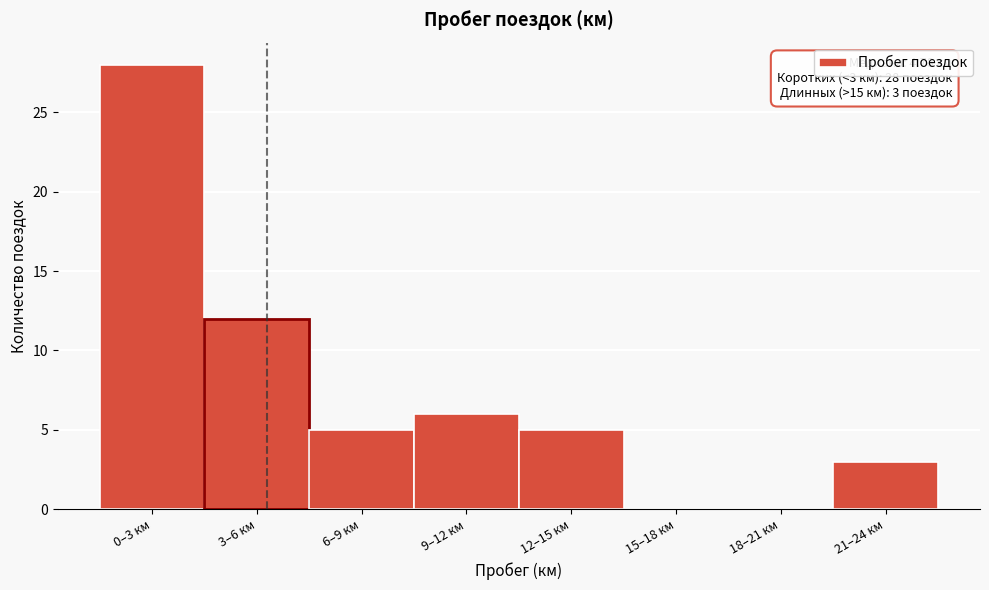

Reading left to right, extract all data points from this chart.

0–3 км=28	3–6 км=12	6–9 км=5	9–12 км=6	12–15 км=5	15–18 км=0	18–21 км=0	21–24 км=3